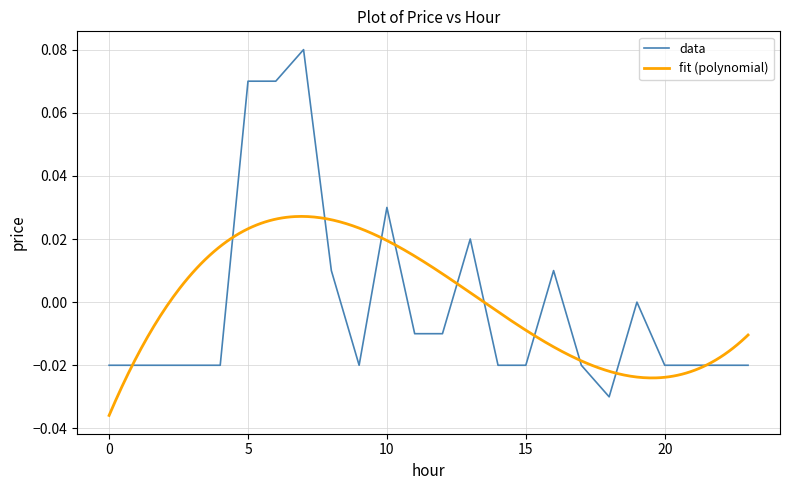

Does the chart have visible grid lines?

Yes